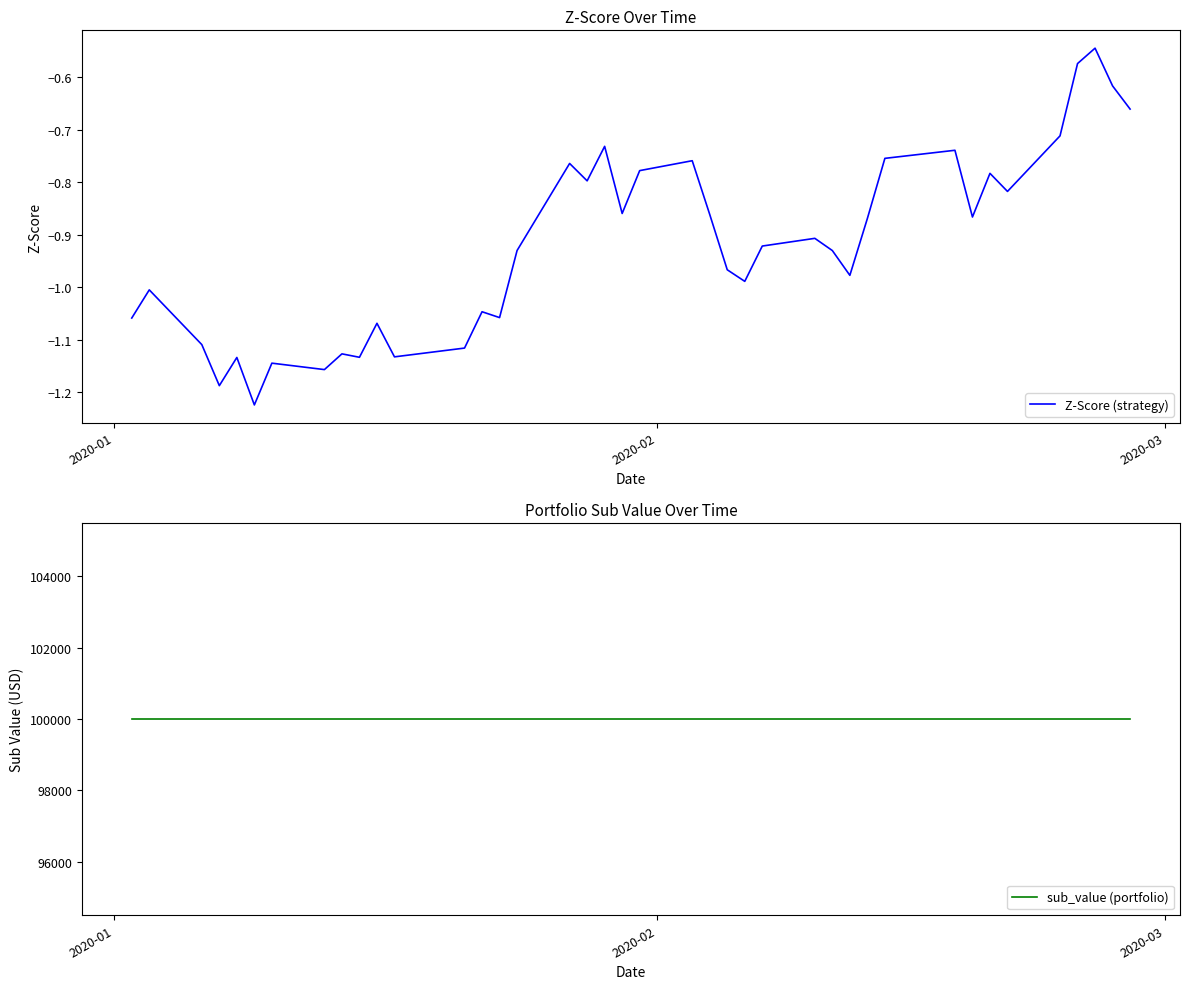

Count the number of data series in this chart.

2